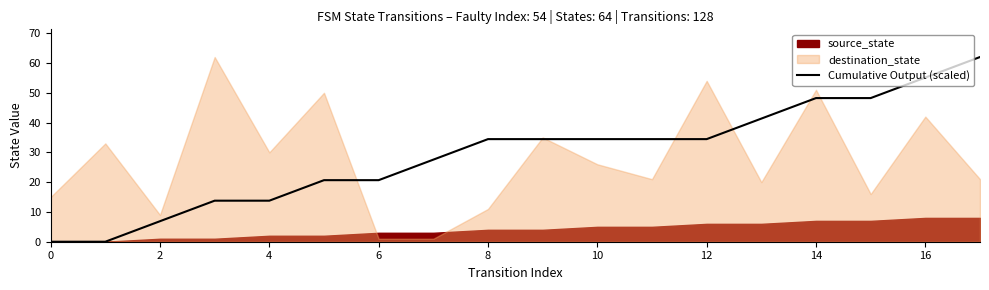

The value of Cumulative Output (scaled) at 14 is 48.2. True or false?

True